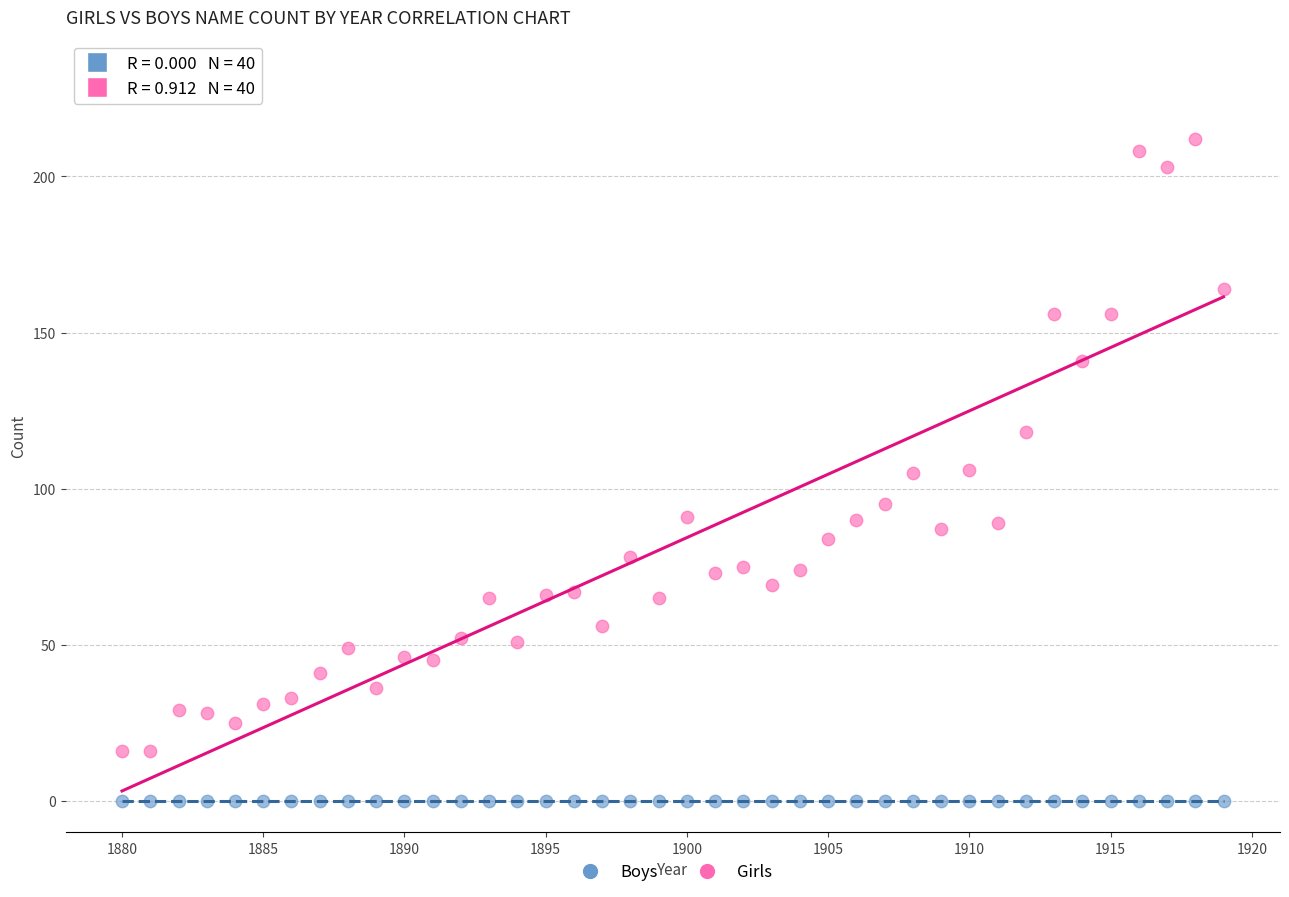

In the Girls series, what Y value is closest to 114?

118